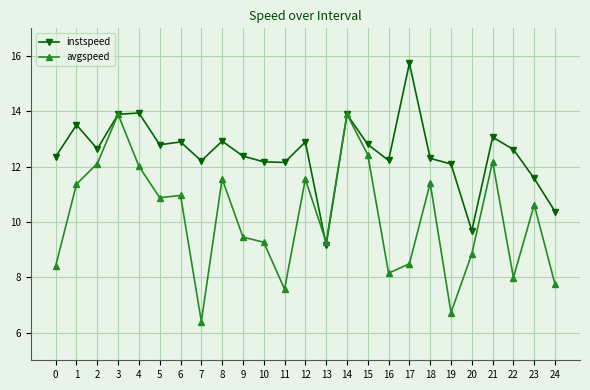

What is the sum of the instspeed values at 20 and 11?

21.8